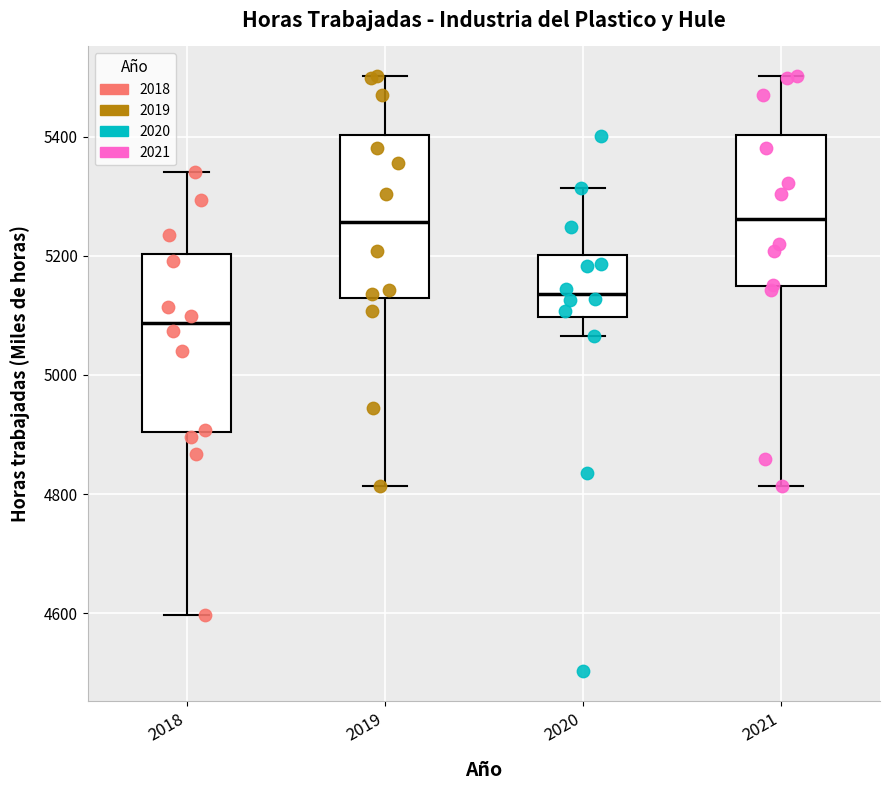

Which box is the tallest, from its lower edge to its upper edge?

2018